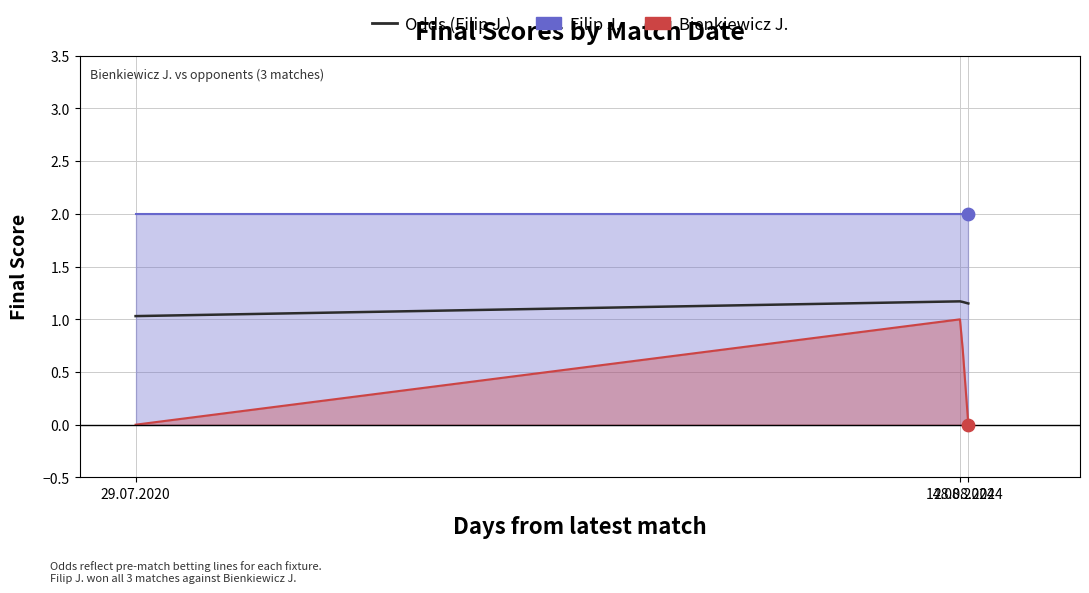

Is the value of Filip J. at 29.07.2020 greater than the value of Bienkiewicz J. at 28.08.2024?

Yes